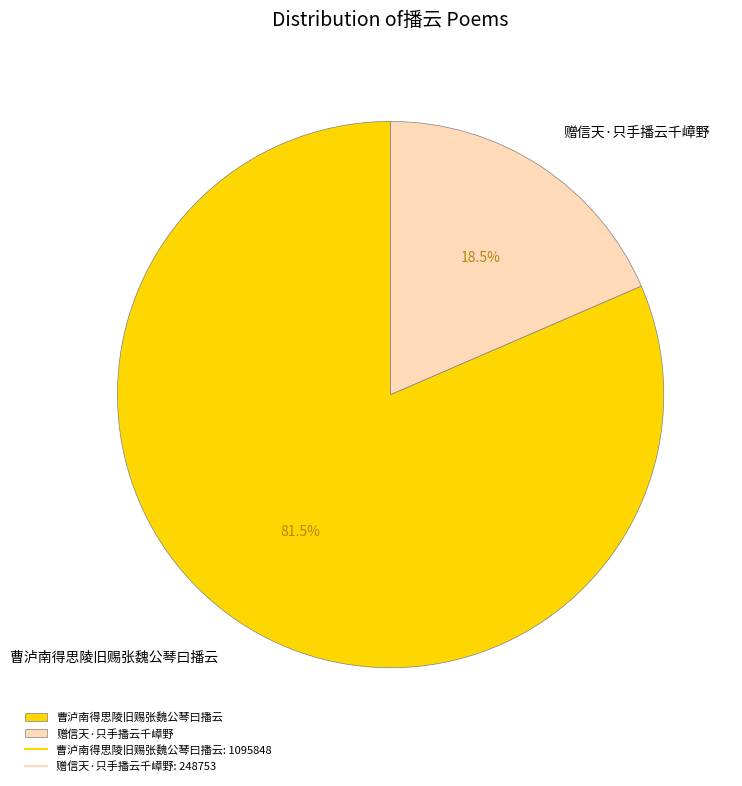

Rank the categories by value from lowest to highest.

赠信天·只手播云千嶂野, 曹泸南得思陵旧赐张魏公琴曰播云